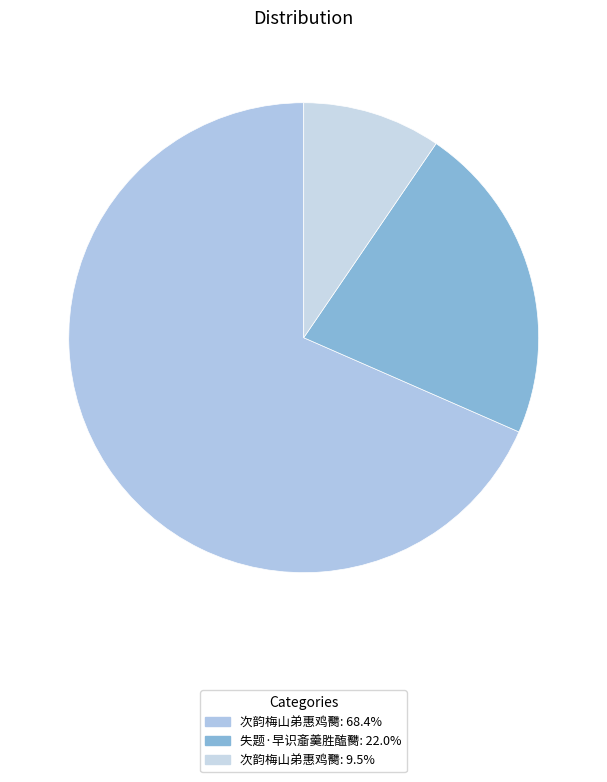

Rank the categories by value from lowest to highest.

次韵梅山弟惠鸡臡, 失题·早识齑羹胜醢臡, 次韵梅山弟惠鸡臡